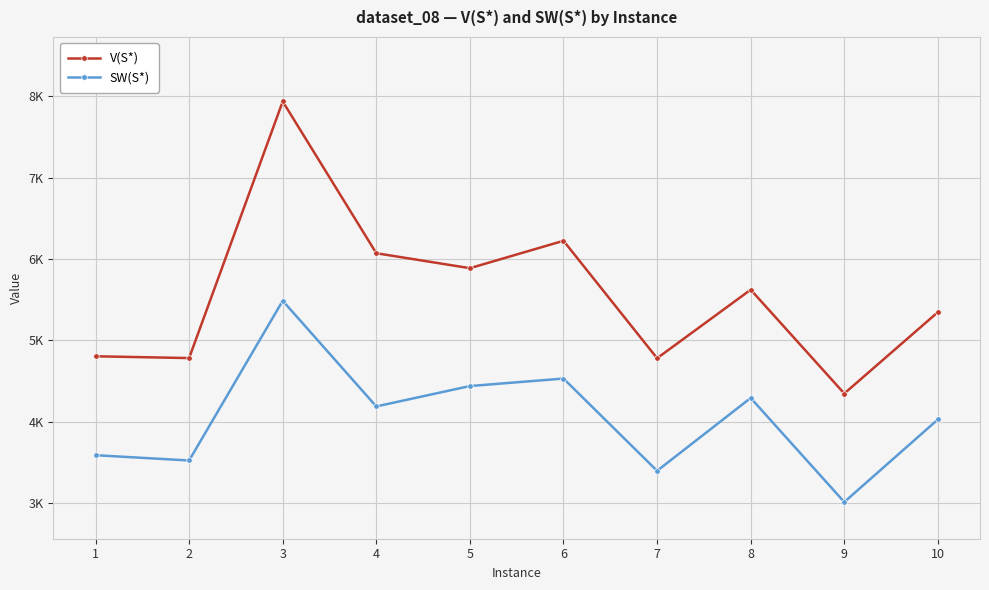

List the series in order of their peak value, highest first.

V(S*), SW(S*)